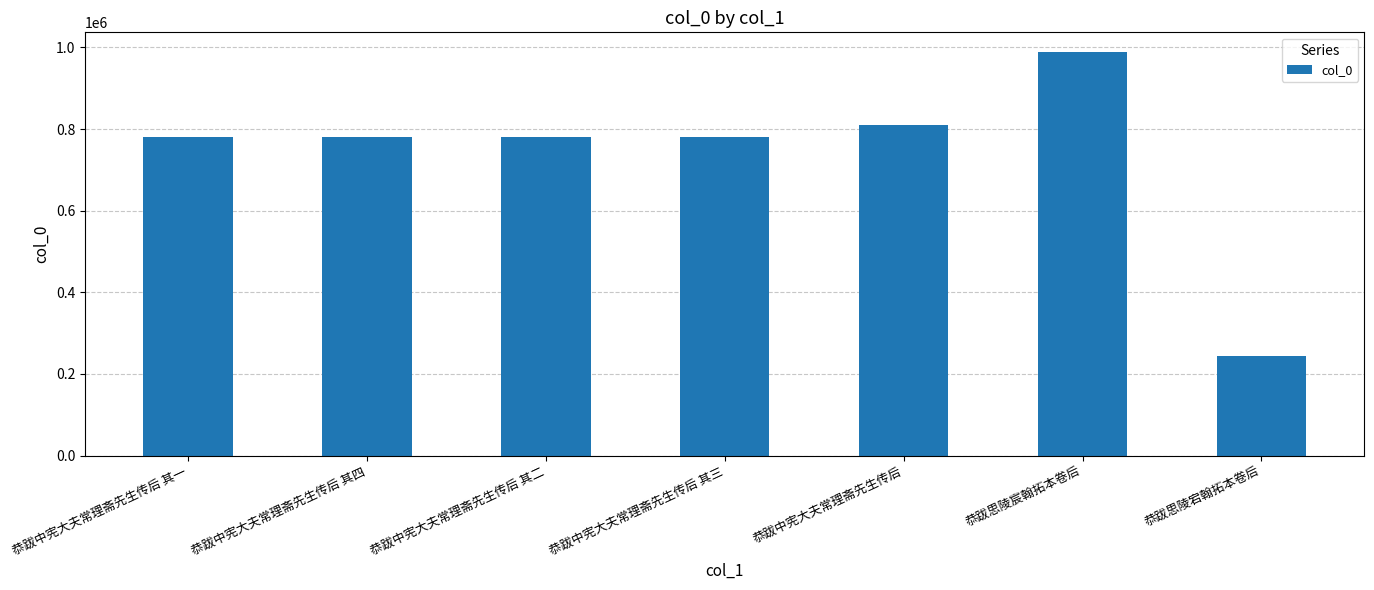

What is the change in value from 恭跋中宪大夫常理斋先生传后 其三 to 恭跋思陵宸翰拓本卷后?

+206276